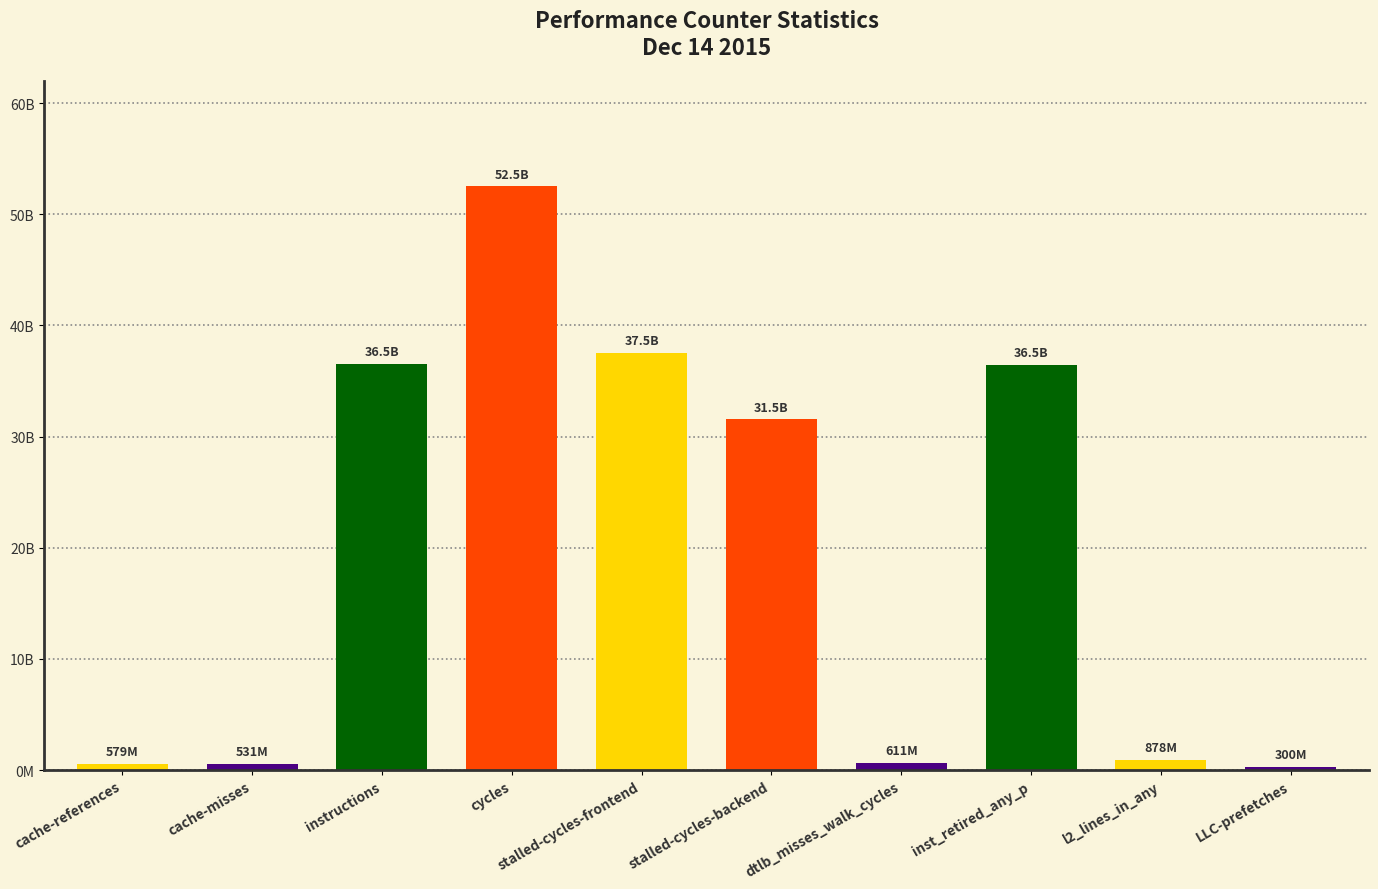

What is the difference between the maximum and second lowest values?

51970477318